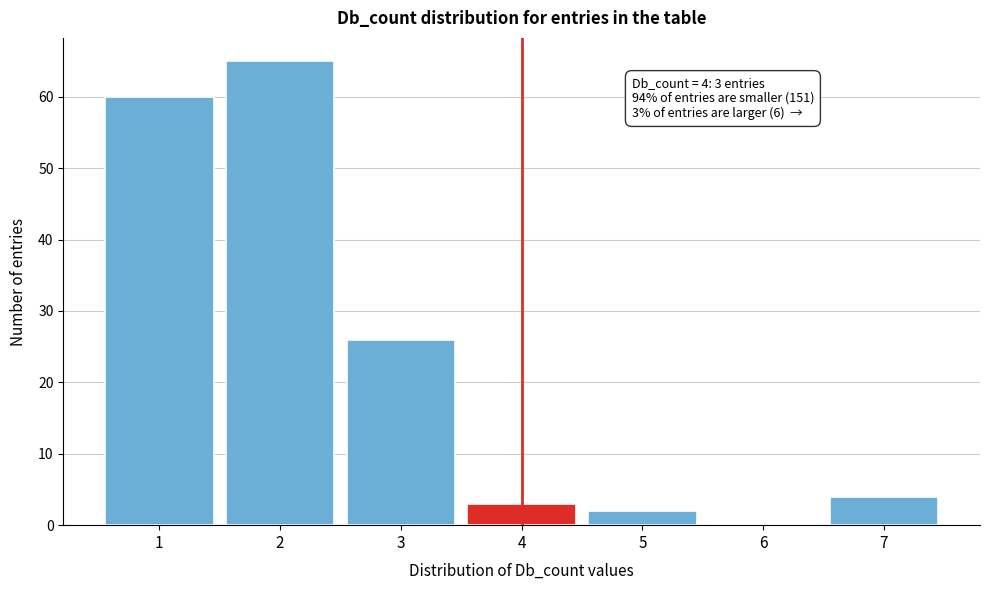

Reading left to right, what are all the values shown in this chart?

1=60	2=65	3=26	4=3	5=2	6=0	7=4